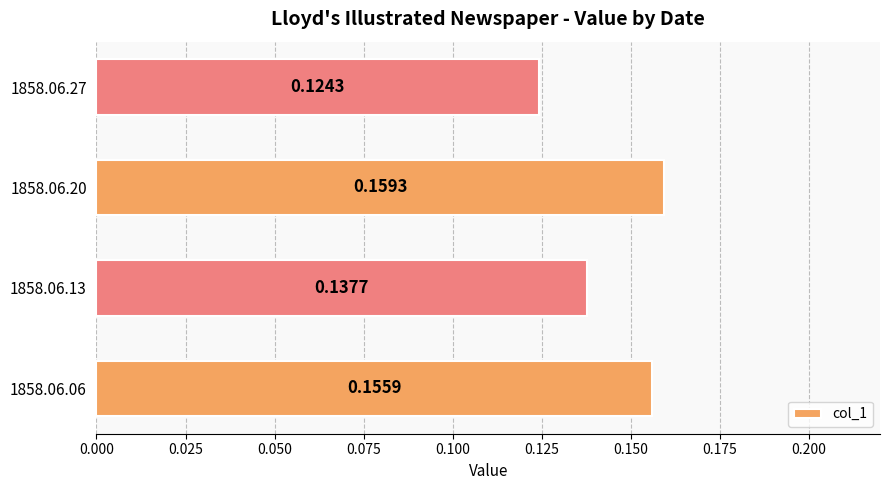

Between 1858.06.20 and 1858.06.27, which is larger?

1858.06.20